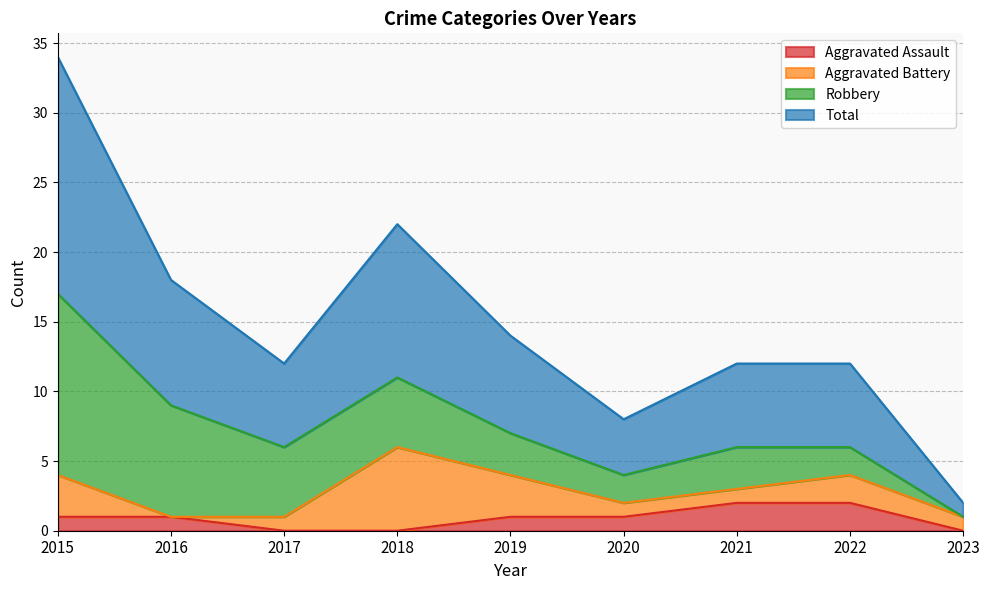

How many lines are shown in the chart?

4